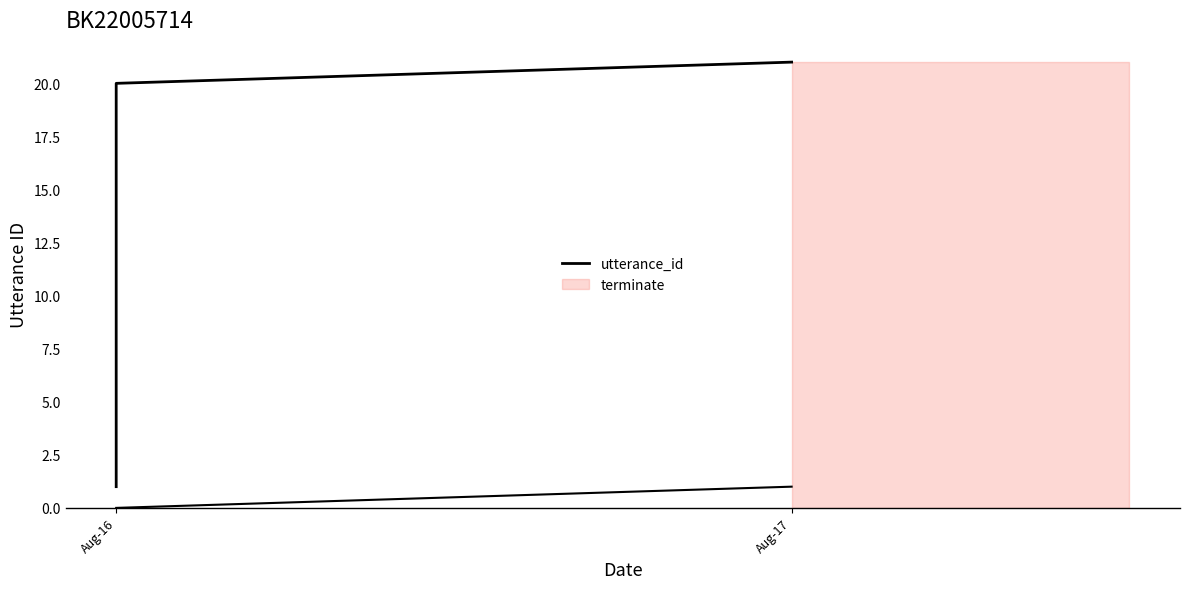

True or false: there are more than 1 points higher than both neighbors.

False